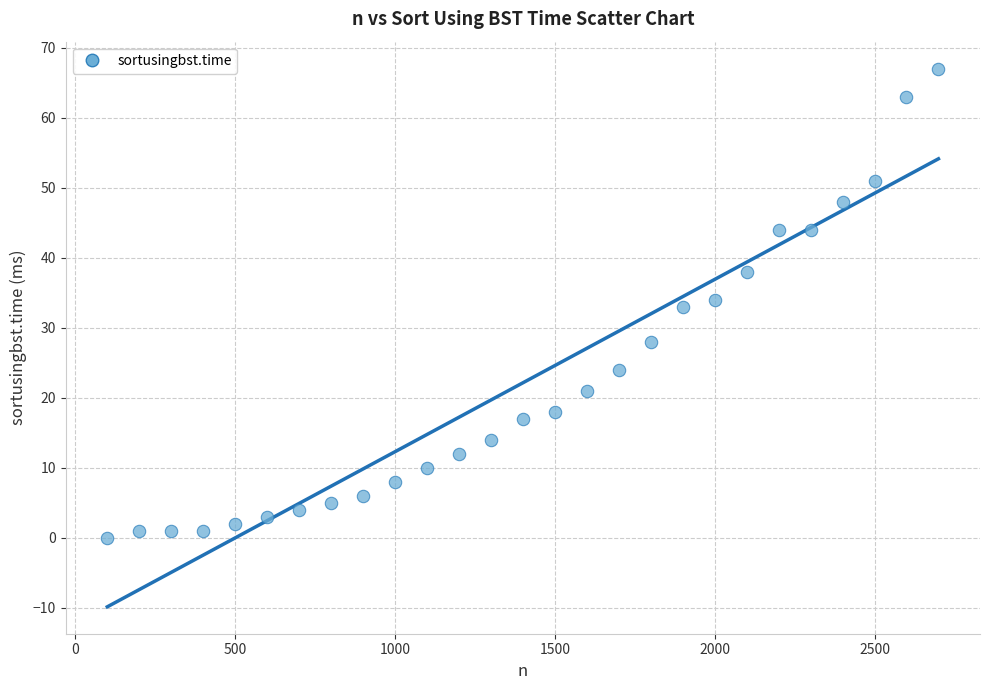

What is the range of Y values (max minus min)?

67